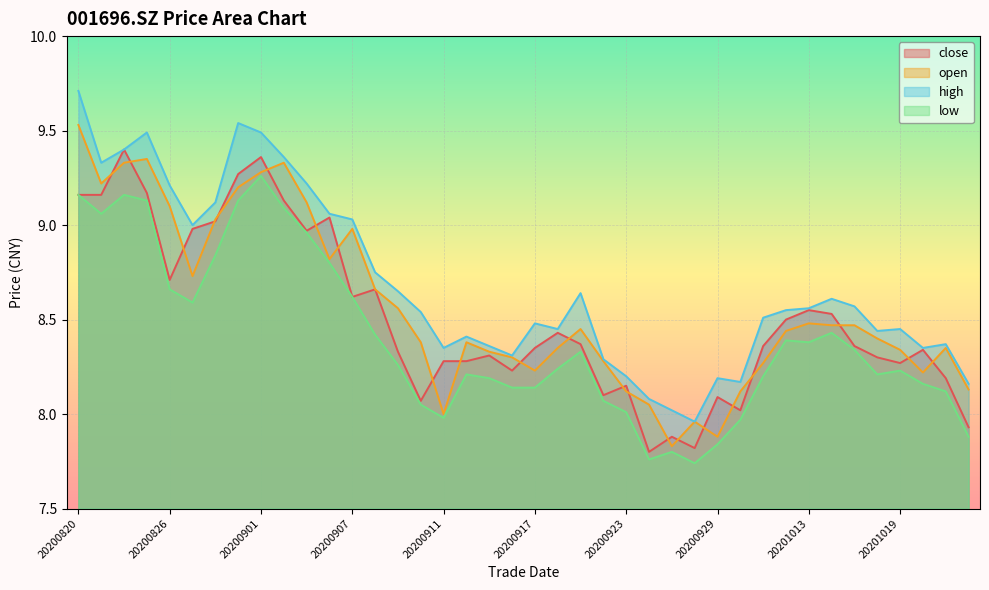

What is the sum of all close values?

340.5